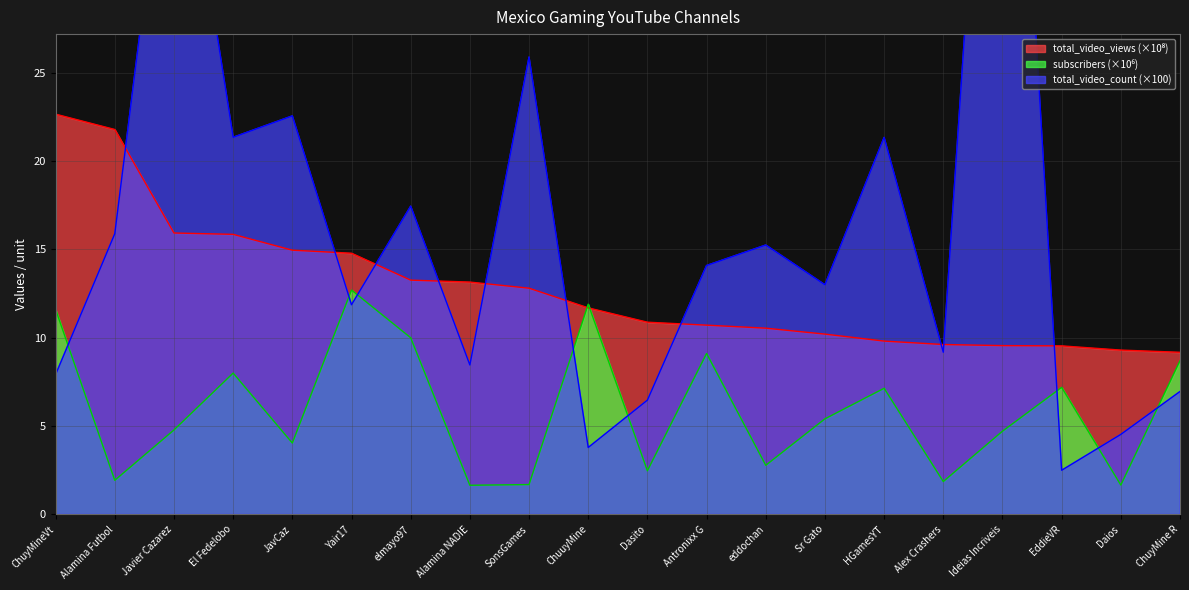

What are all the series names shown in the legend?

total_video_views, total_video_count, subscribers